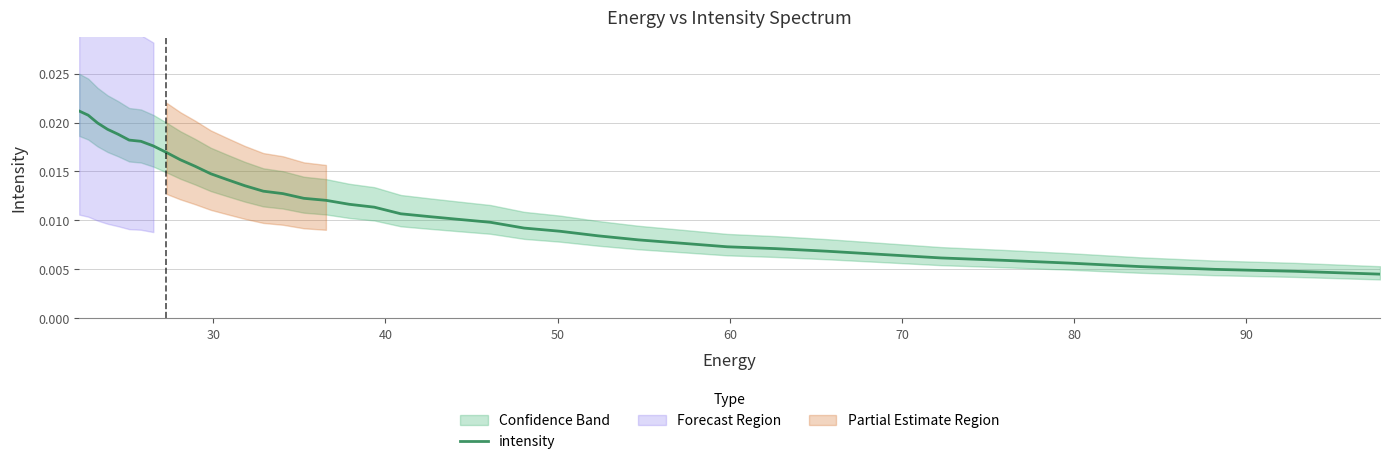

The chart shows a value of 0.0 at 31. True or false?

False